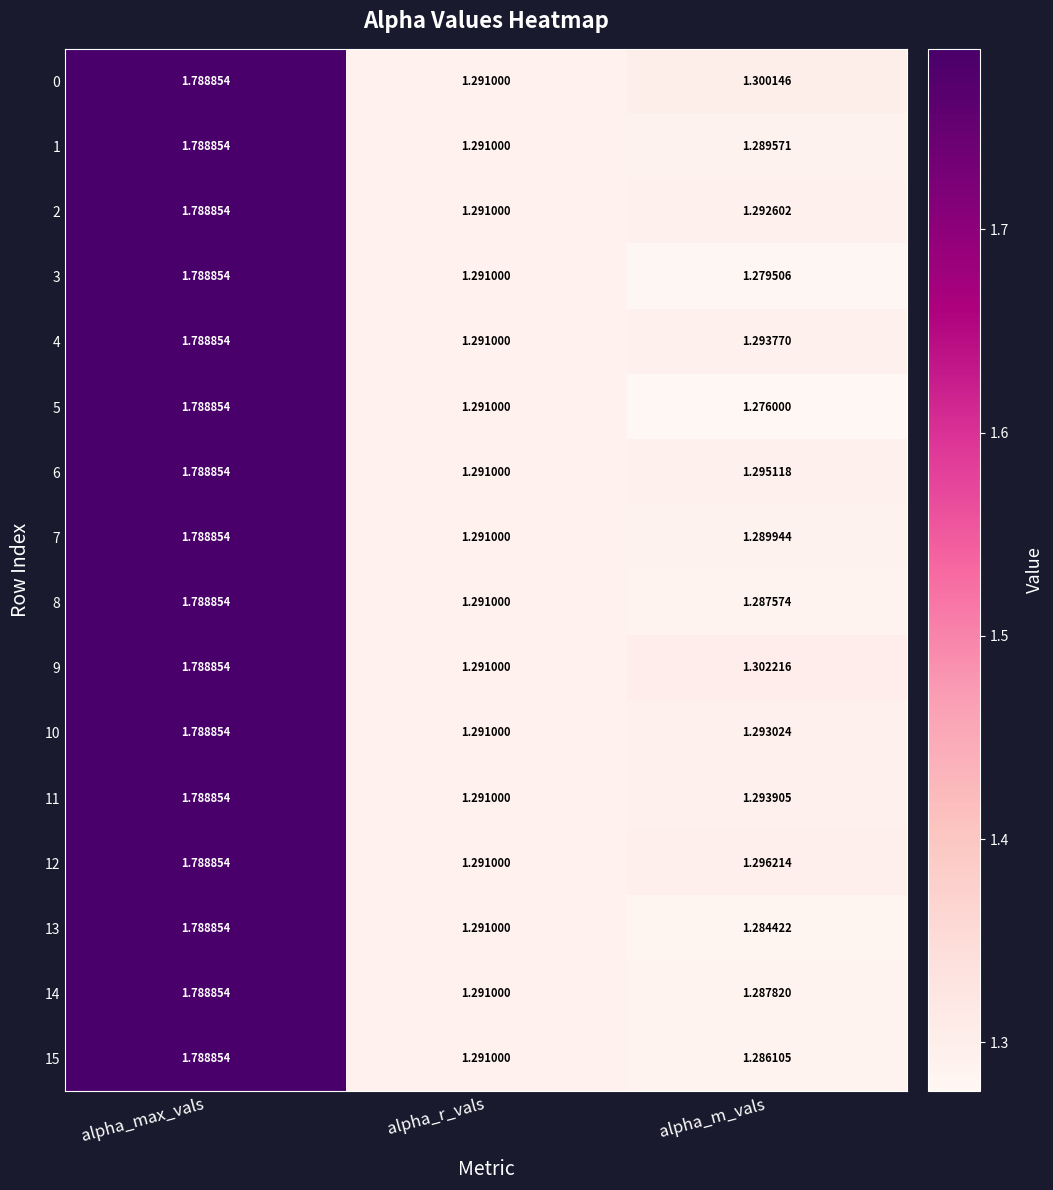

Which category has the lowest value in the 9 series?

alpha_r_vals